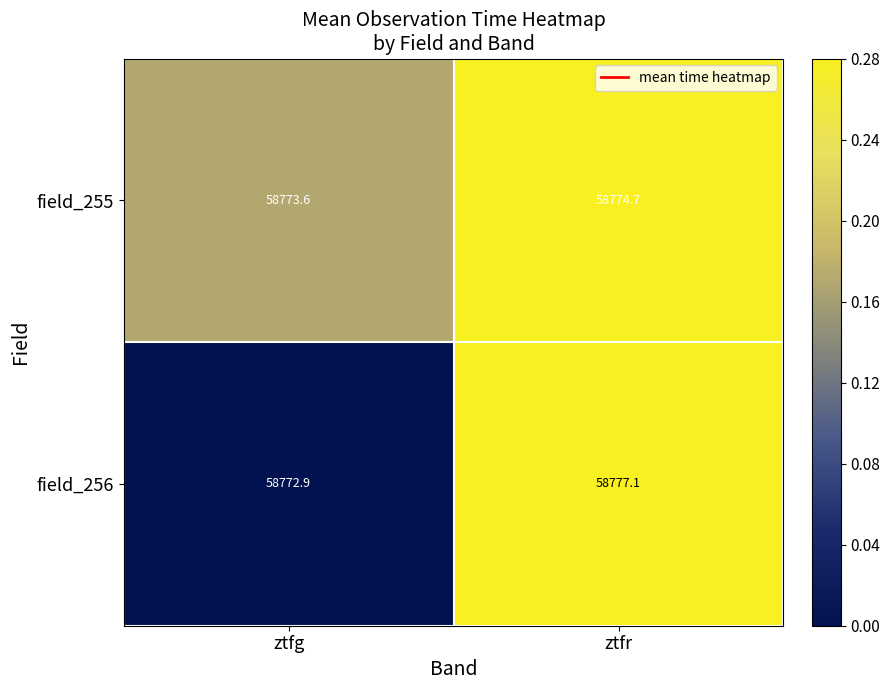

What is the maximum value shown in the chart?

58777.1